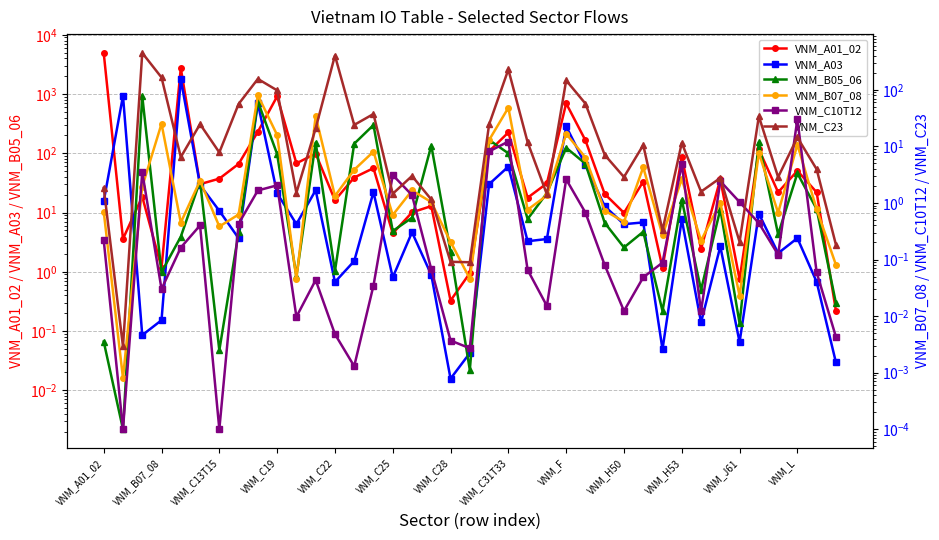

Read the VNM_C10T12 value at VNM_J61.

1.0